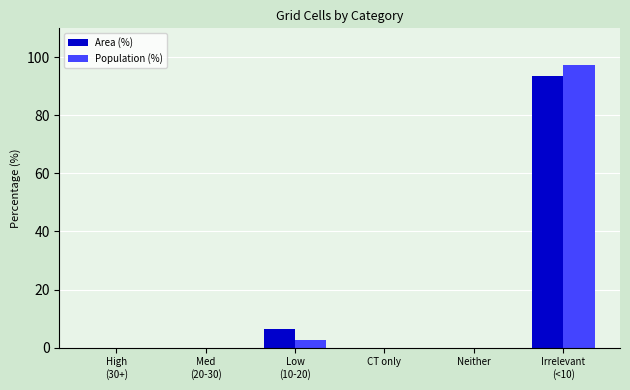

What is the maximum value for Population (%)?

97.4